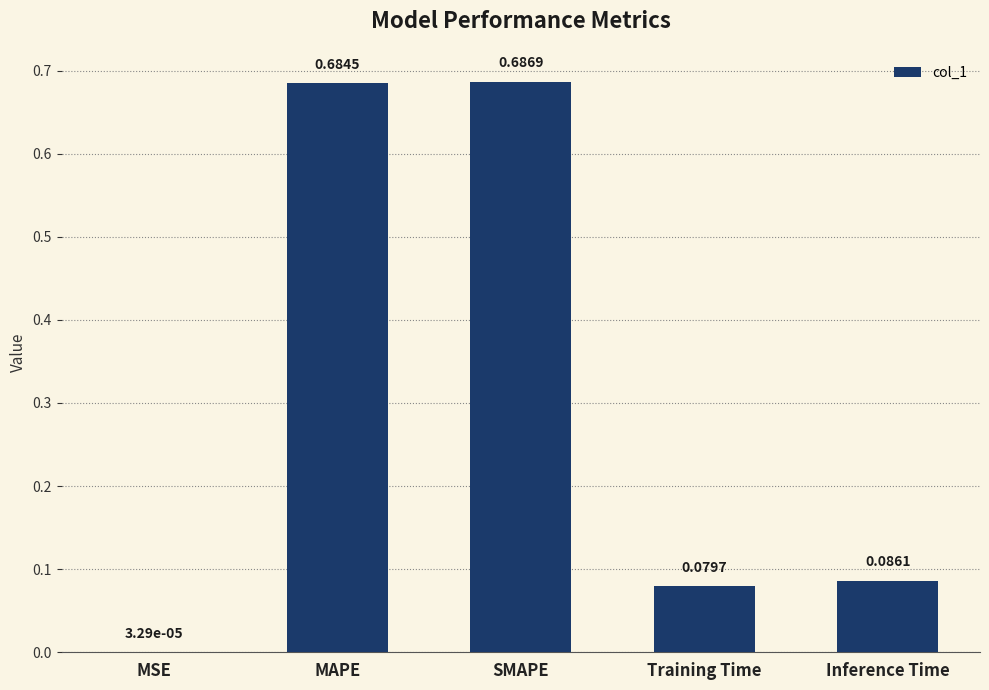

What is the sum of all values?

1.5